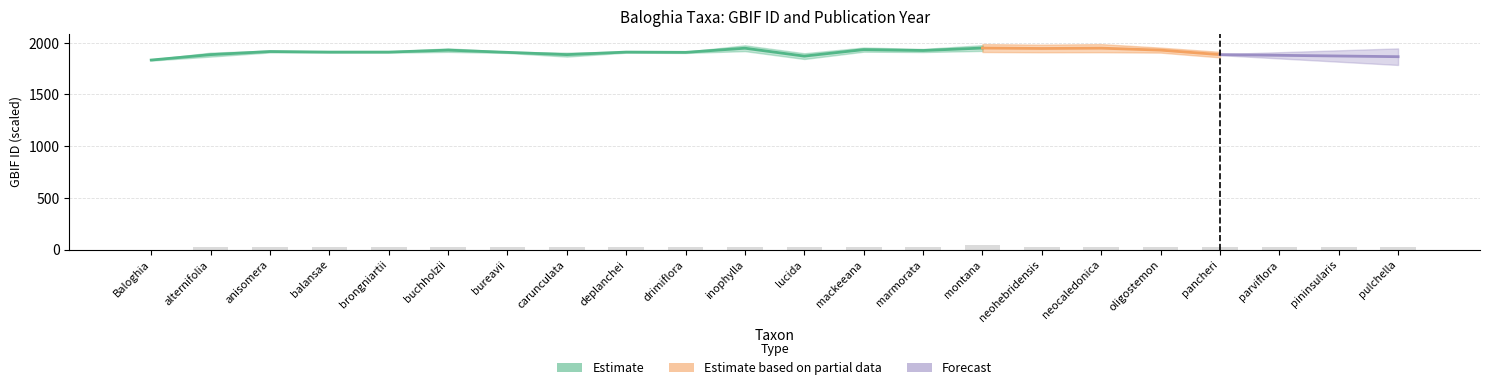

Reading left to right, what are all the values shown in this chart?

0.0	19.7	19.7	19.7	19.7	19.7	19.7	19.7	19.7	19.7	19.7	19.7	19.7	19.7	40.0	19.7	19.7	19.7	19.7	19.7	19.7	19.7